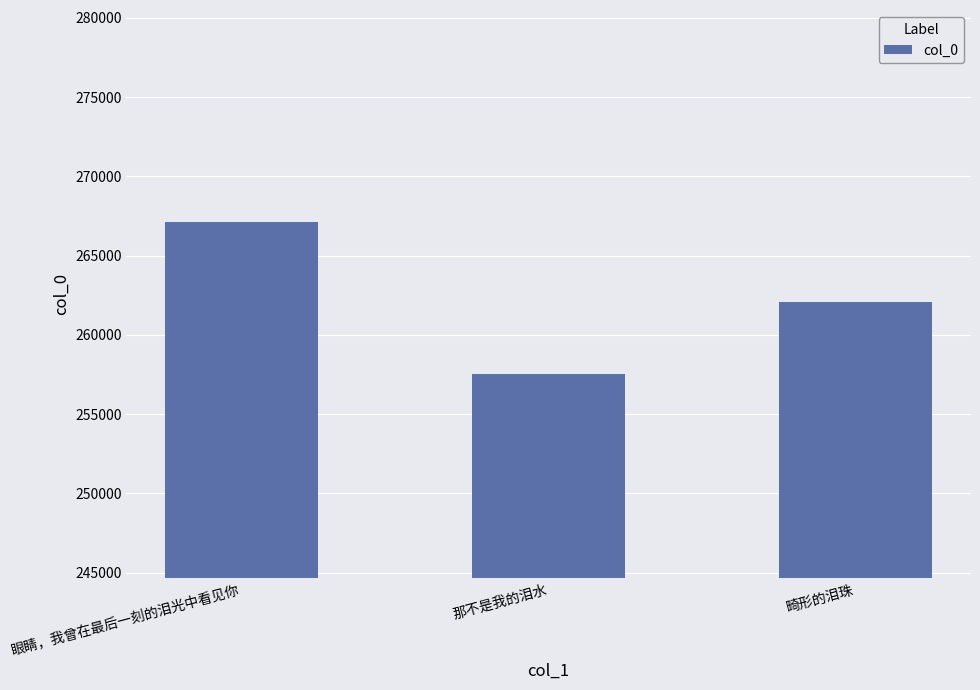

What is the label of the 1st bar from the right?

畸形的泪珠